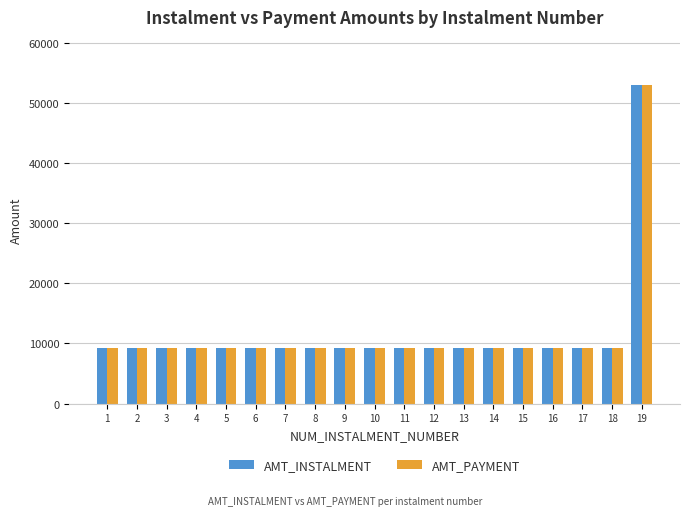

The value of AMT_PAYMENT at 15 is 2804.1. True or false?

False